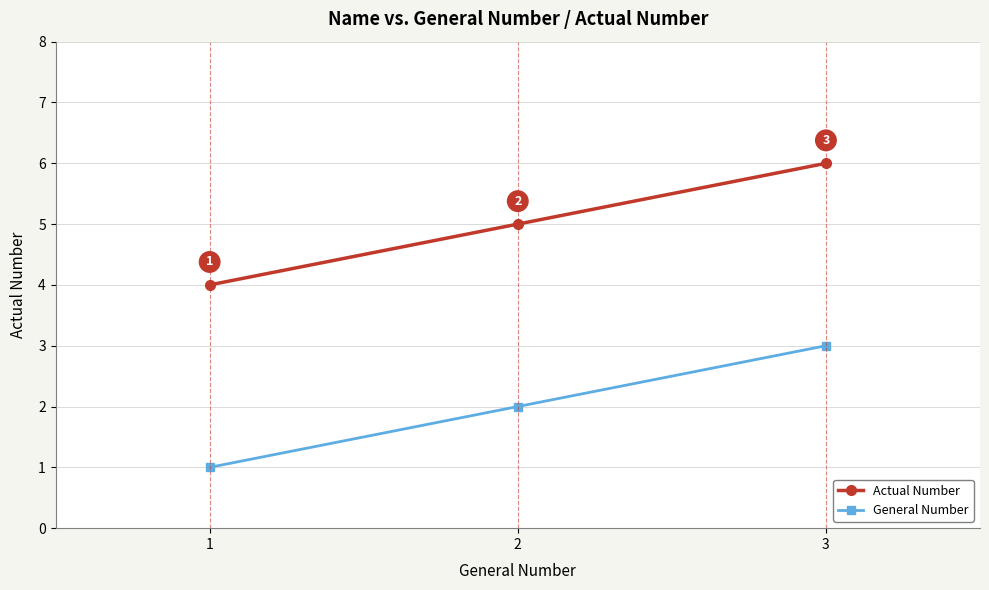

List the labels in order of General Number value, smallest first.

1, 2, 3